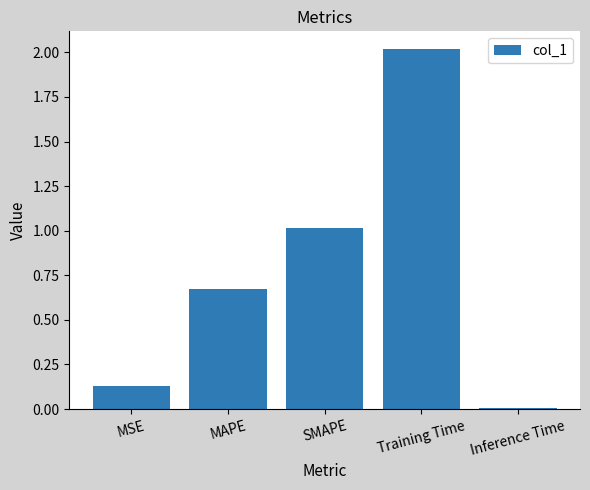

List the labels in order of value, smallest first.

Inference Time, MSE, MAPE, SMAPE, Training Time